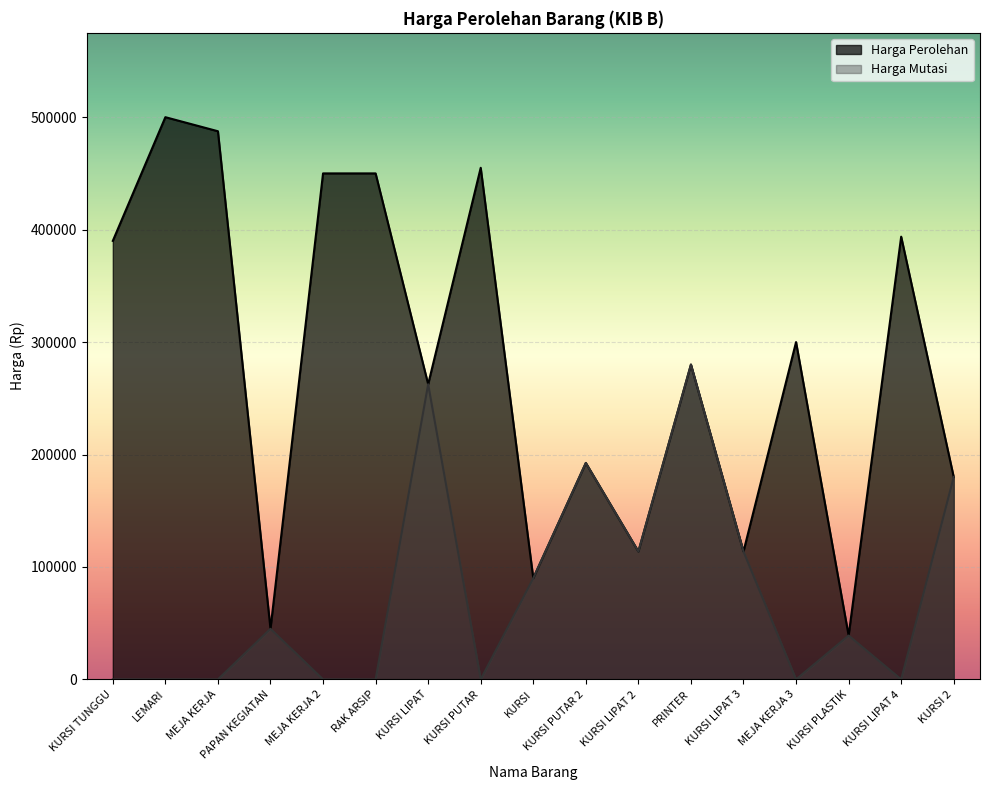

Is the value of Harga Mutasi at MEJA KERJA 3 greater than the value of Harga Perolehan at MEJA KERJA 3?

No